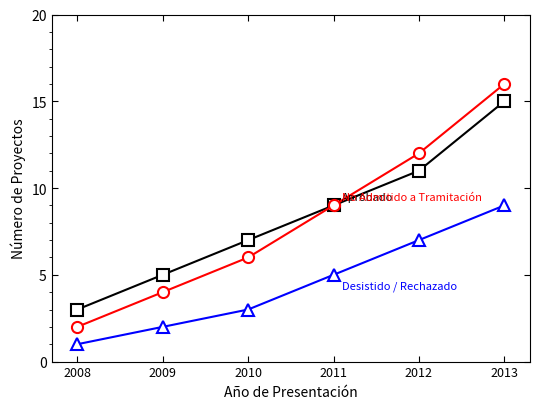

How many lines are shown in the chart?

3